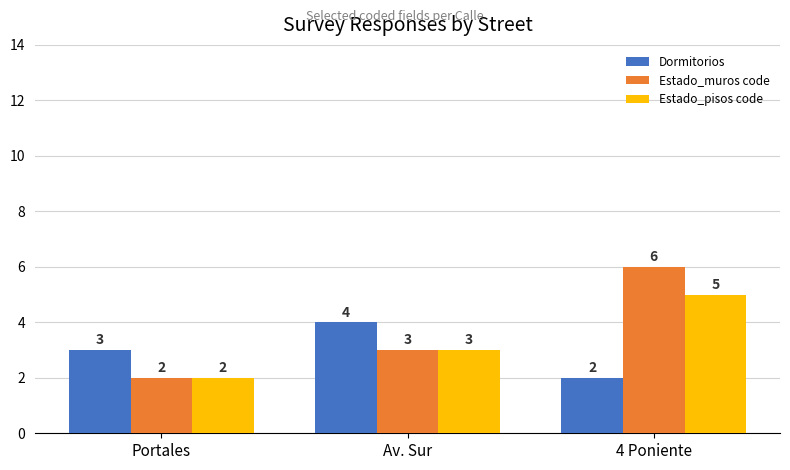

What is the total value across all series at Portales?

7